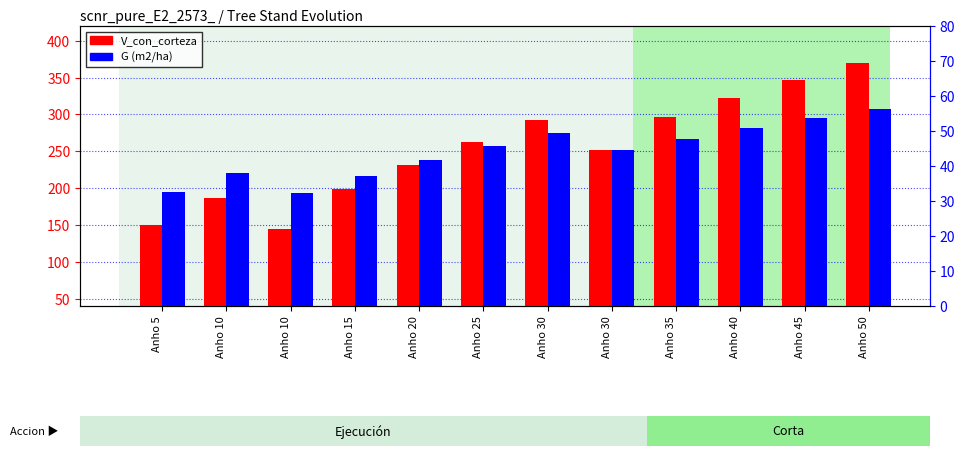

At which label is V_con_corteza closest to 256?

Anho 30